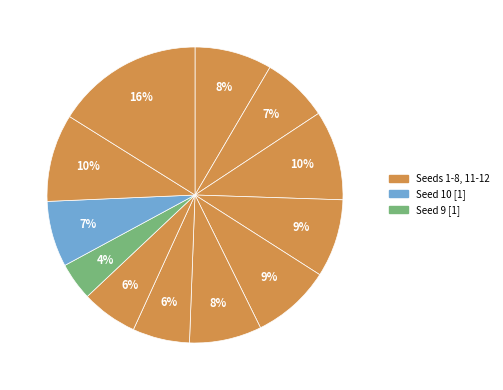

Rank the categories by value from lowest to highest.

9, 8, 7, 10, 2, 6, 1, 4, 5, 11, 3, 12